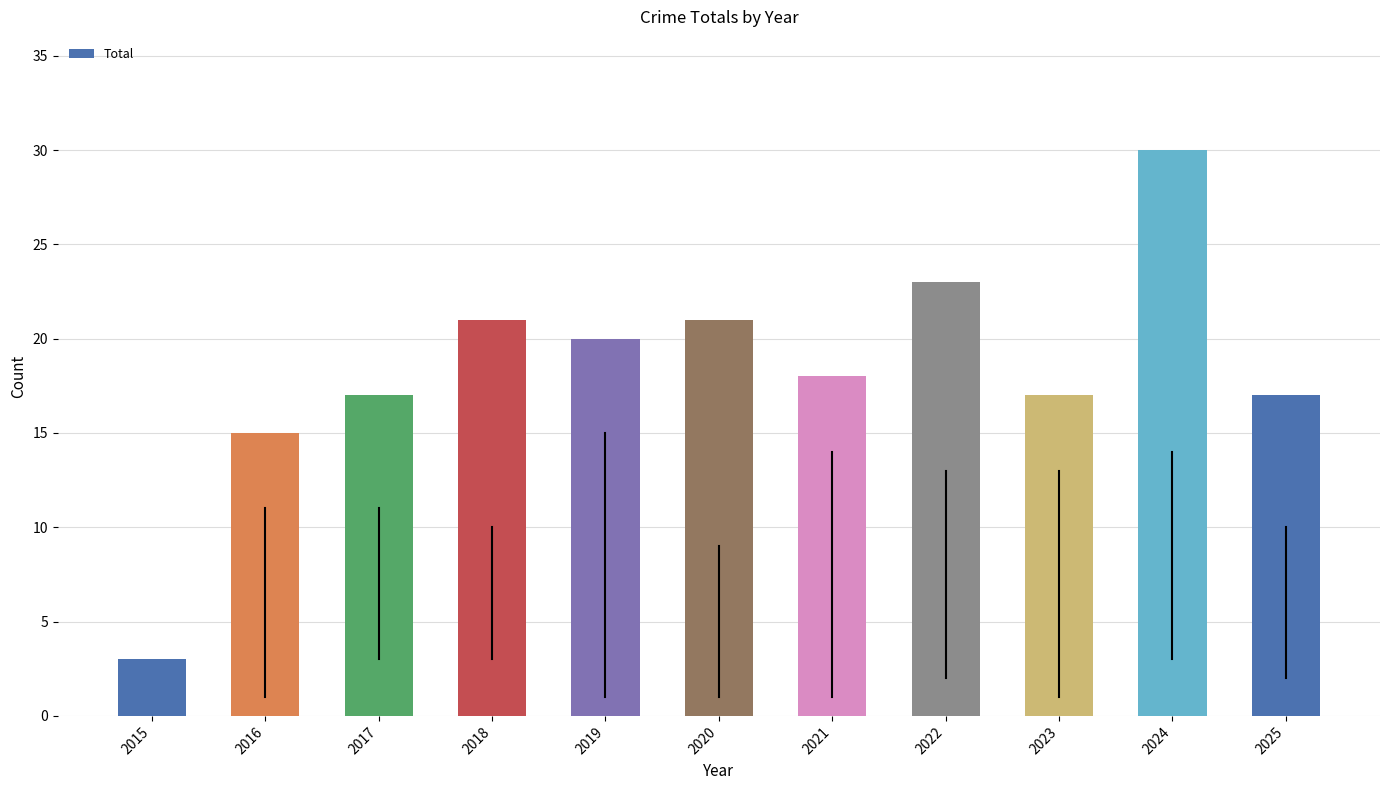

At which category does the chart reach its minimum across all series?

2015